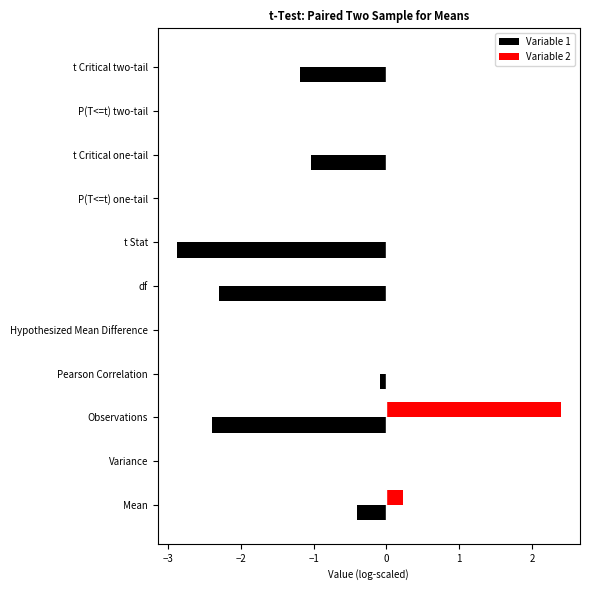

What is the sum of all Variable 2 values?

2.6